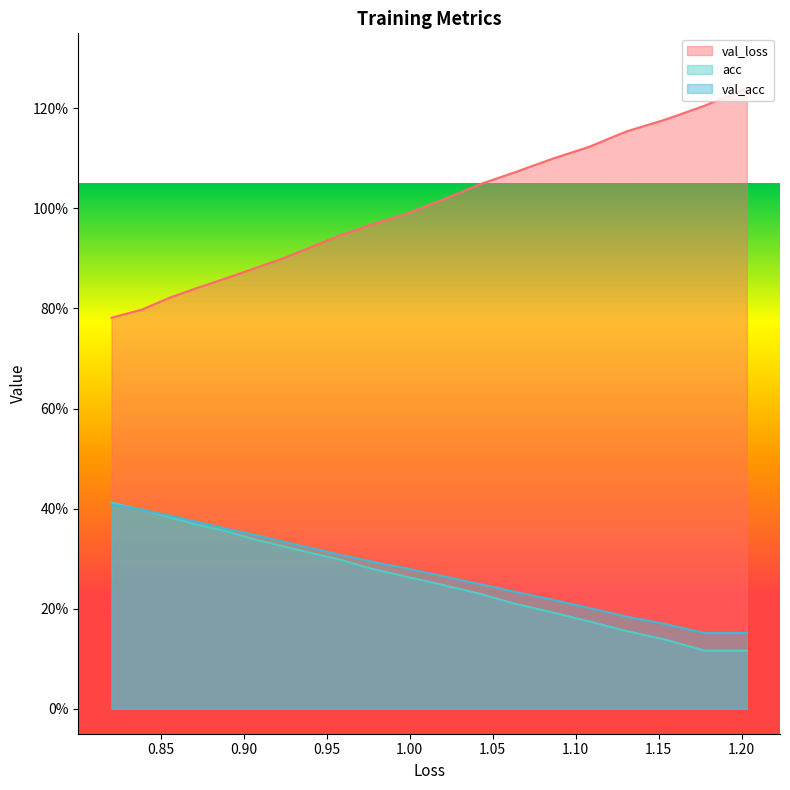

At which label does acc reach its minimum?

1.1779788729183691